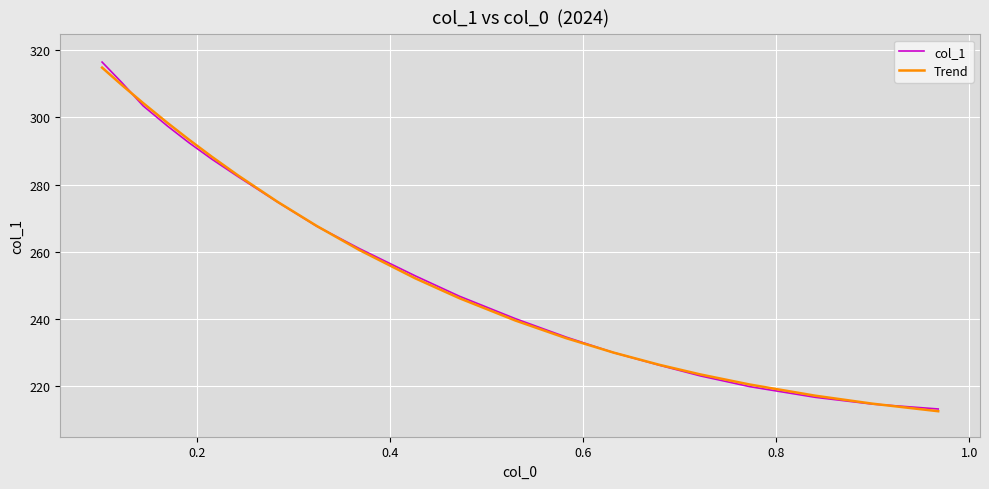

Which series has the largest range (max minus min)?

col_1